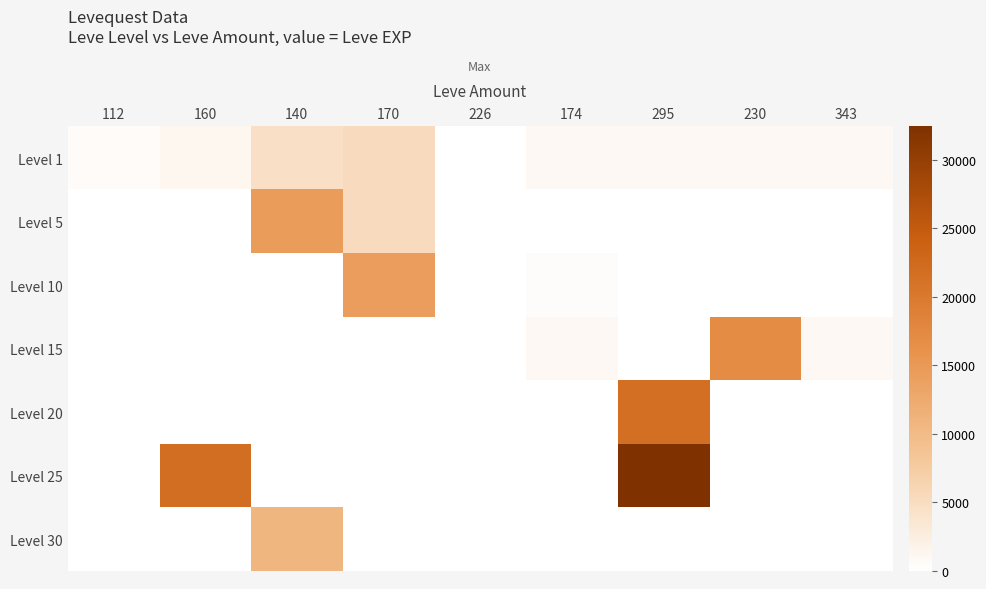

Reading left to right, extract all data points from this chart.

Level 1: 112=630	160=1160	140=4660	170=5220	226=100	174=910	295=900	230=920	343=980
Level 5: 112=0	160=0	140=14470	170=5220	226=0	174=0	295=0	230=0	343=0
Level 10: 112=0	160=0	140=0	170=14440	226=100	174=430	295=0	230=0	343=0
Level 15: 112=0	160=0	140=0	170=0	226=100	174=910	295=110	230=16920	343=980
Level 20: 112=0	160=0	140=0	170=0	226=0	174=0	295=21600	230=0	343=0
Level 25: 112=0	160=21830	140=0	170=0	226=0	174=0	295=32460	230=0	343=0
Level 30: 112=0	160=0	140=10740	170=0	226=0	174=0	295=0	230=0	343=0